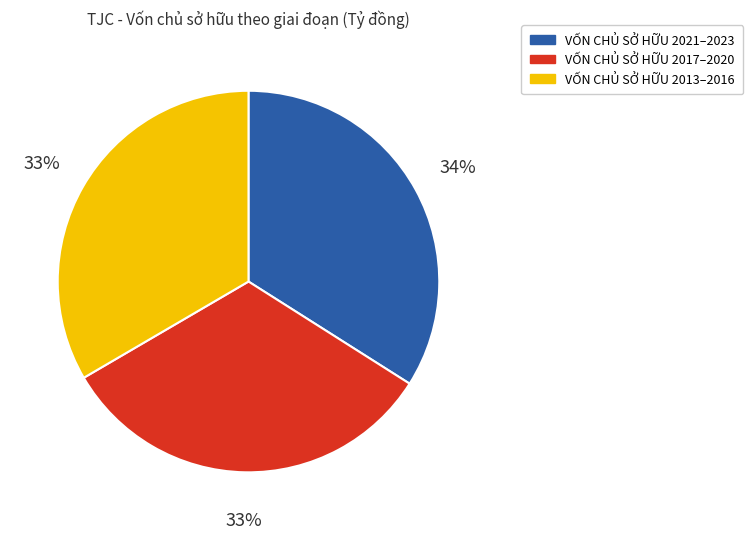

Is there a majority slice in this chart?

No